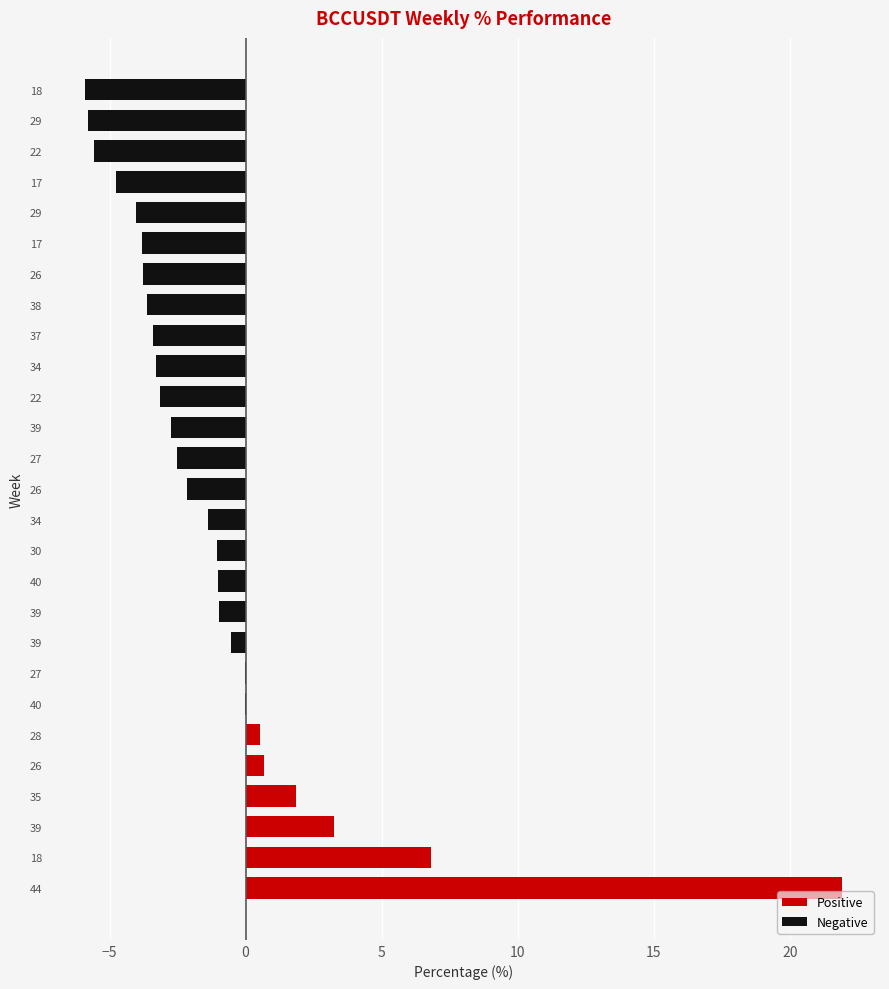

How many data points are above -2?

13